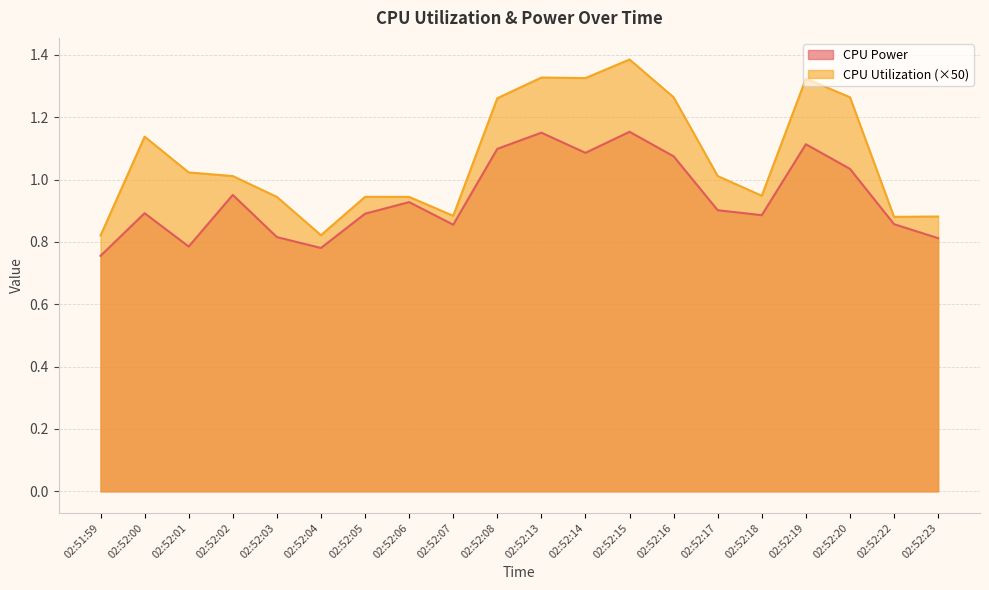

The value of CPU Power at 02:52:15 is 0.3. True or false?

False